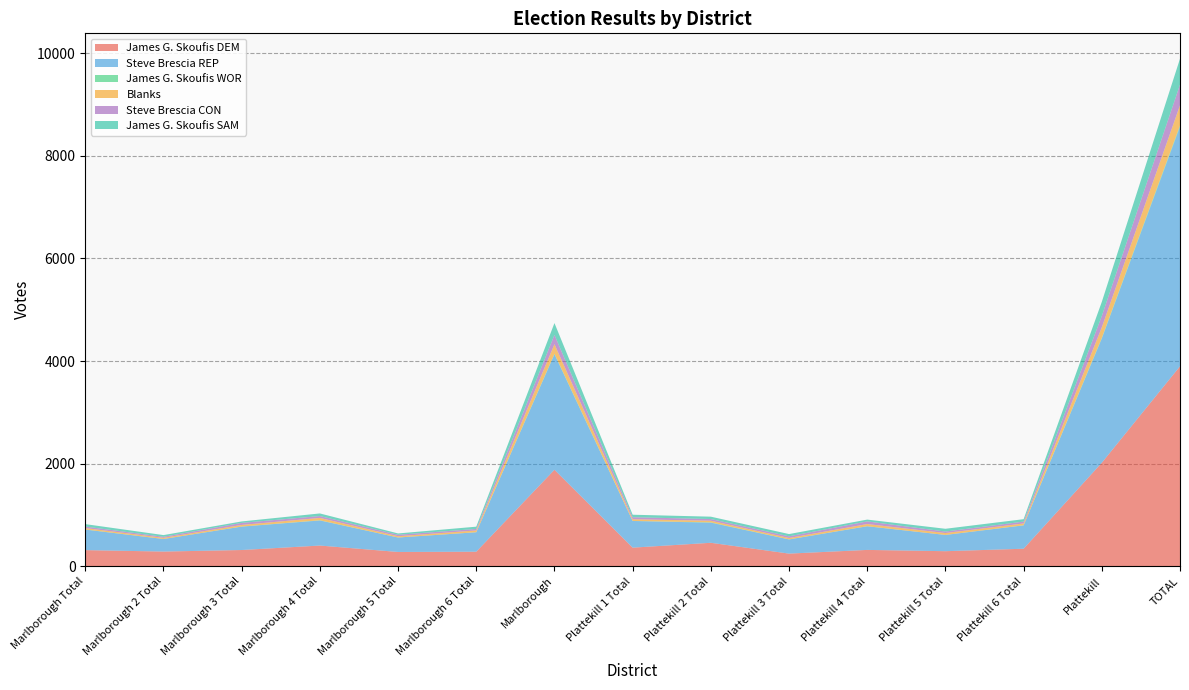

Reading left to right, list all the values displayed in this chart.

James G. Skoufis DEM: 314	286	316	403	278	283	1880	362	457	246	318	293	341	2017	3897
Steve Brescia REP: 400	245	456	489	282	379	2251	520	392	276	461	317	455	2421	4672
James G. Skoufis WOR: 3	0	2	4	0	1	10	1	6	2	1	0	3	13	23
Blanks: 27	23	31	46	25	35	187	33	32	27	42	37	35	206	393
Steve Brescia CON: 29	20	40	36	28	29	182	39	33	32	52	29	36	221	403
James G. Skoufis SAM: 48	33	28	51	26	44	230	49	46	44	35	54	47	275	505